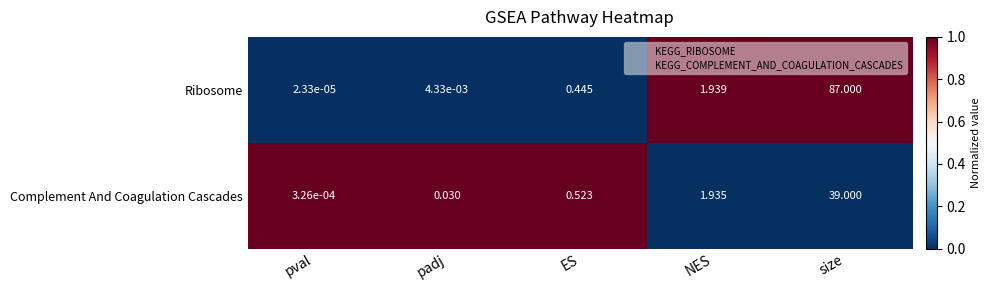

Which series has the widest spread of values?

Ribosome